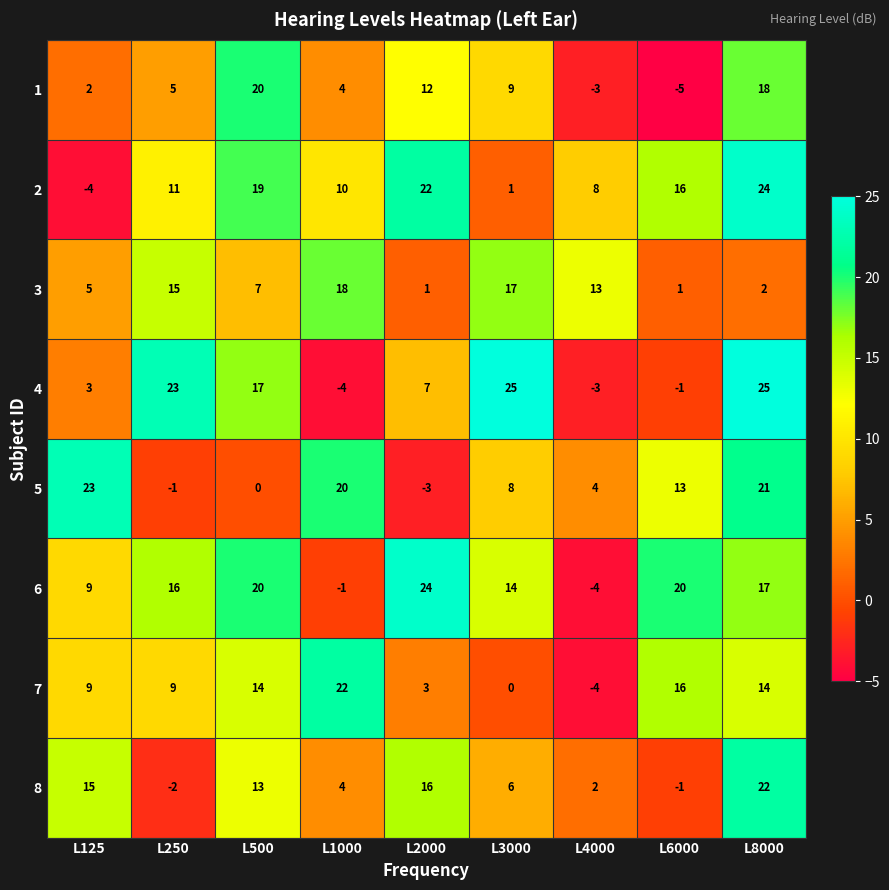

Where is 2 nearest to the value 10?

L1000